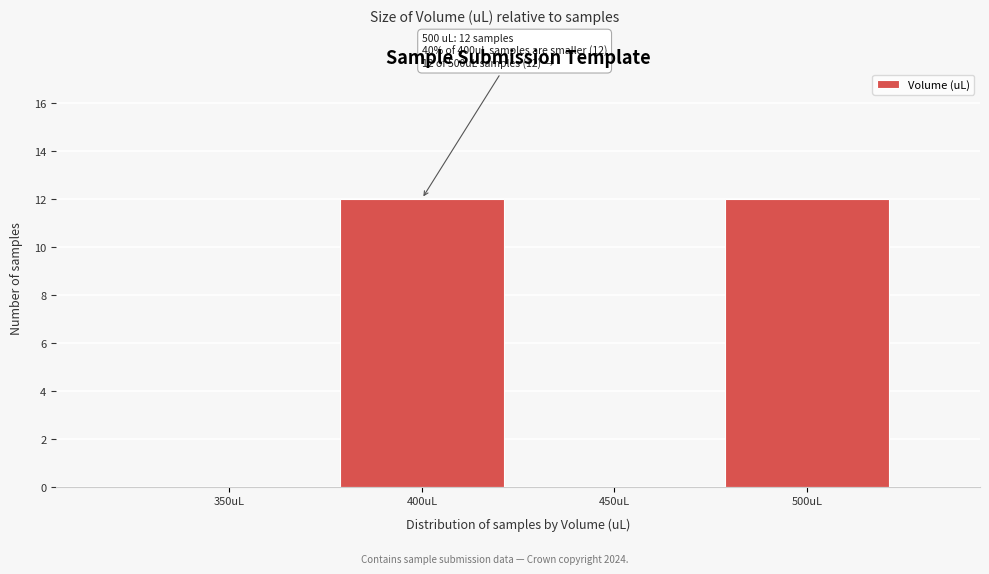

Reading left to right, extract all data points from this chart.

350uL=0	400uL=12	450uL=0	500uL=12